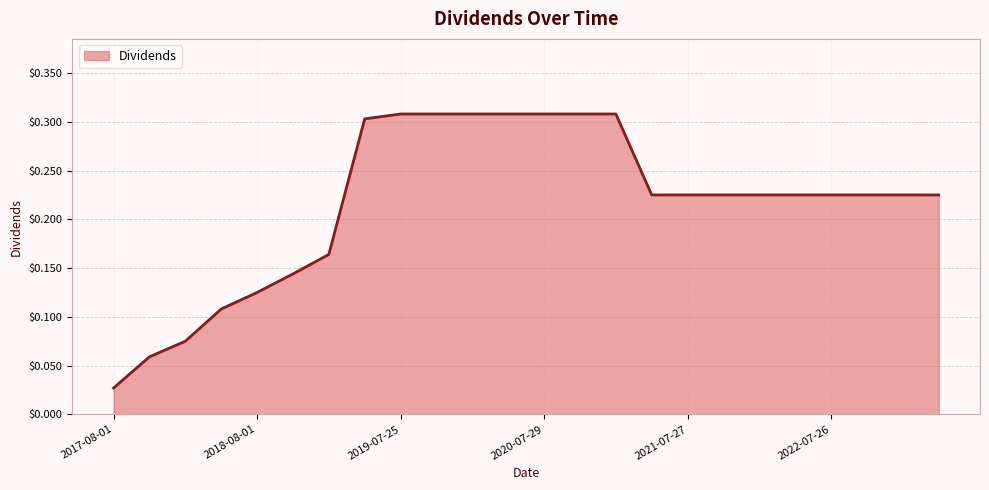

Reading left to right, what are all the values shown in this chart?

2017-08-01=0.0	2017-10-31=0.1	2018-01-31=0.1	2018-05-02=0.1	2018-08-01=0.1	2018-11-01=0.1	2019-01-31=0.2	2019-04-25=0.3	2019-07-25=0.3	2019-10-31=0.3	2020-01-30=0.3	2020-04-29=0.3	2020-07-29=0.3	2020-10-28=0.3	2021-02-02=0.3	2021-04-27=0.2	2021-07-27=0.2	2021-10-26=0.2	2022-01-25=0.2	2022-04-26=0.2	2022-07-26=0.2	2022-10-25=0.2	2023-01-24=0.2	2023-04-25=0.2